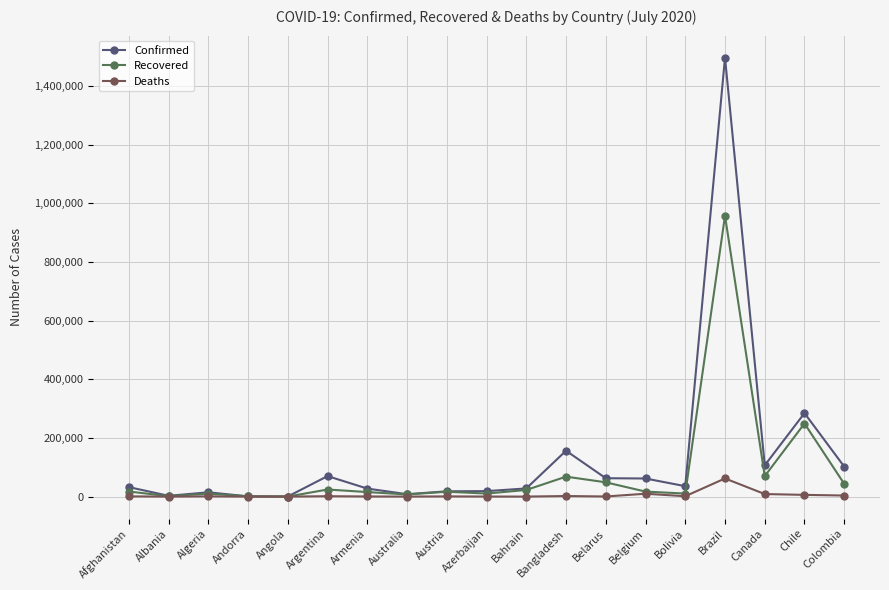

What is the maximum value for Confirmed?

1496858